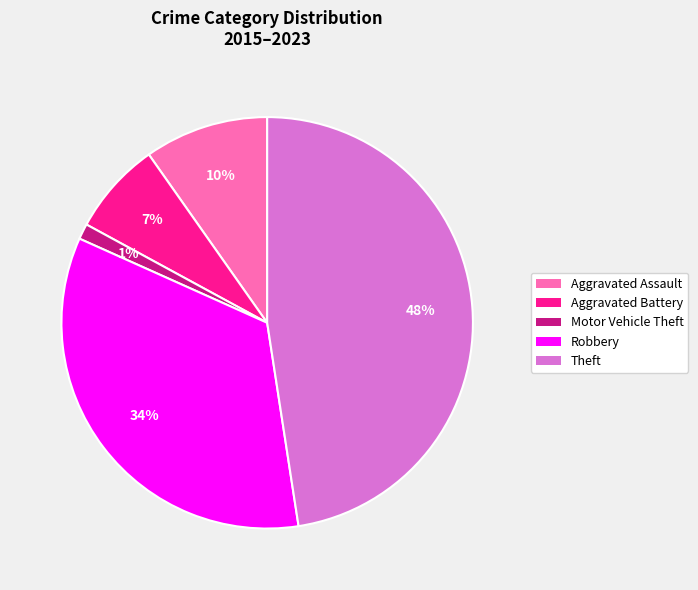

How many slices are in this pie chart?

5